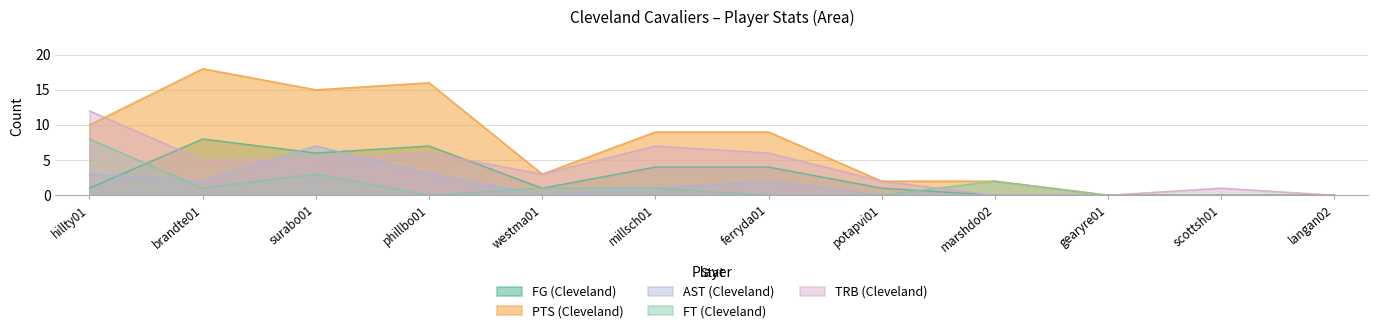

True or false: FT (Cleveland) has a value of 12 at hillty01.

False